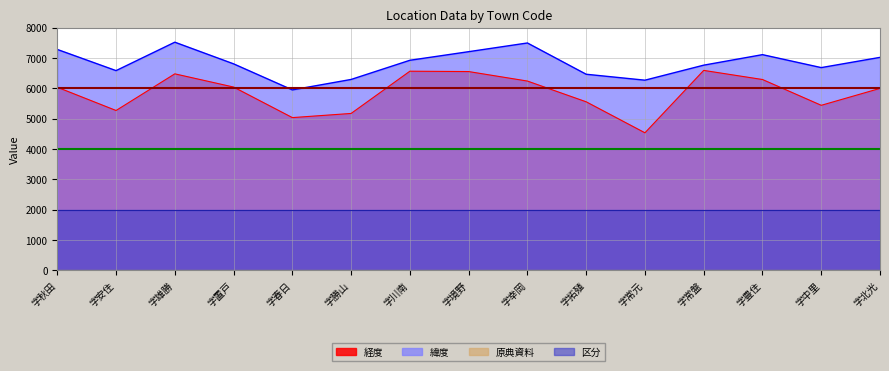

What is the minimum value for 緯度?

5946.7